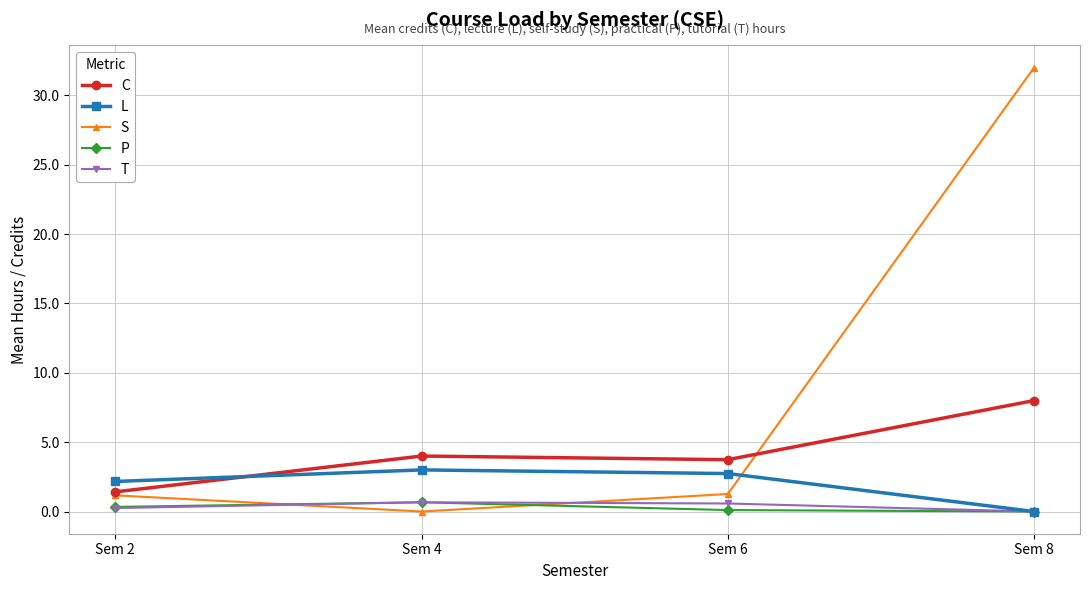

How many times do P and S cross each other?

2